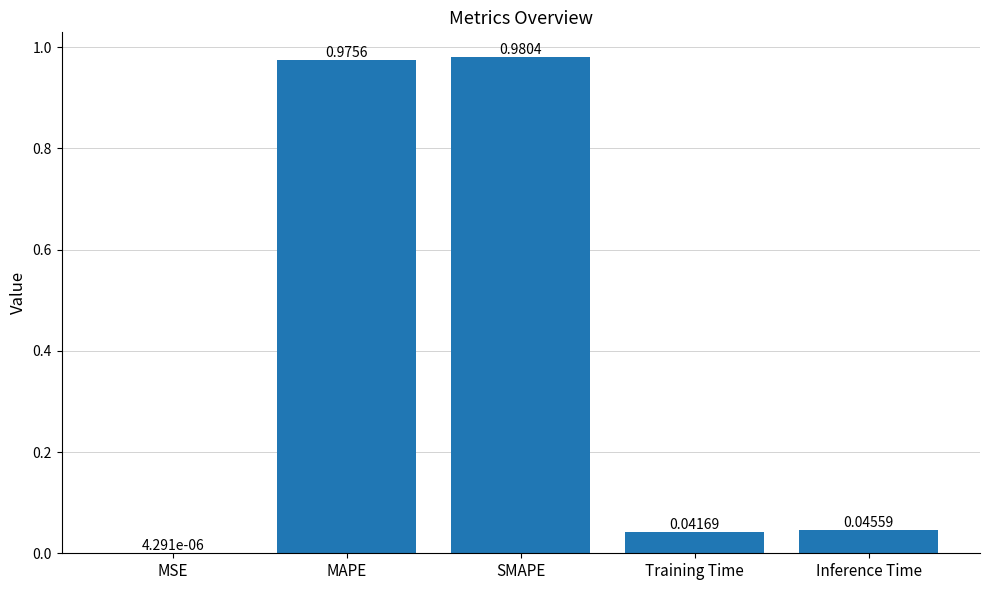

At which label is the value closest to 0?

MSE